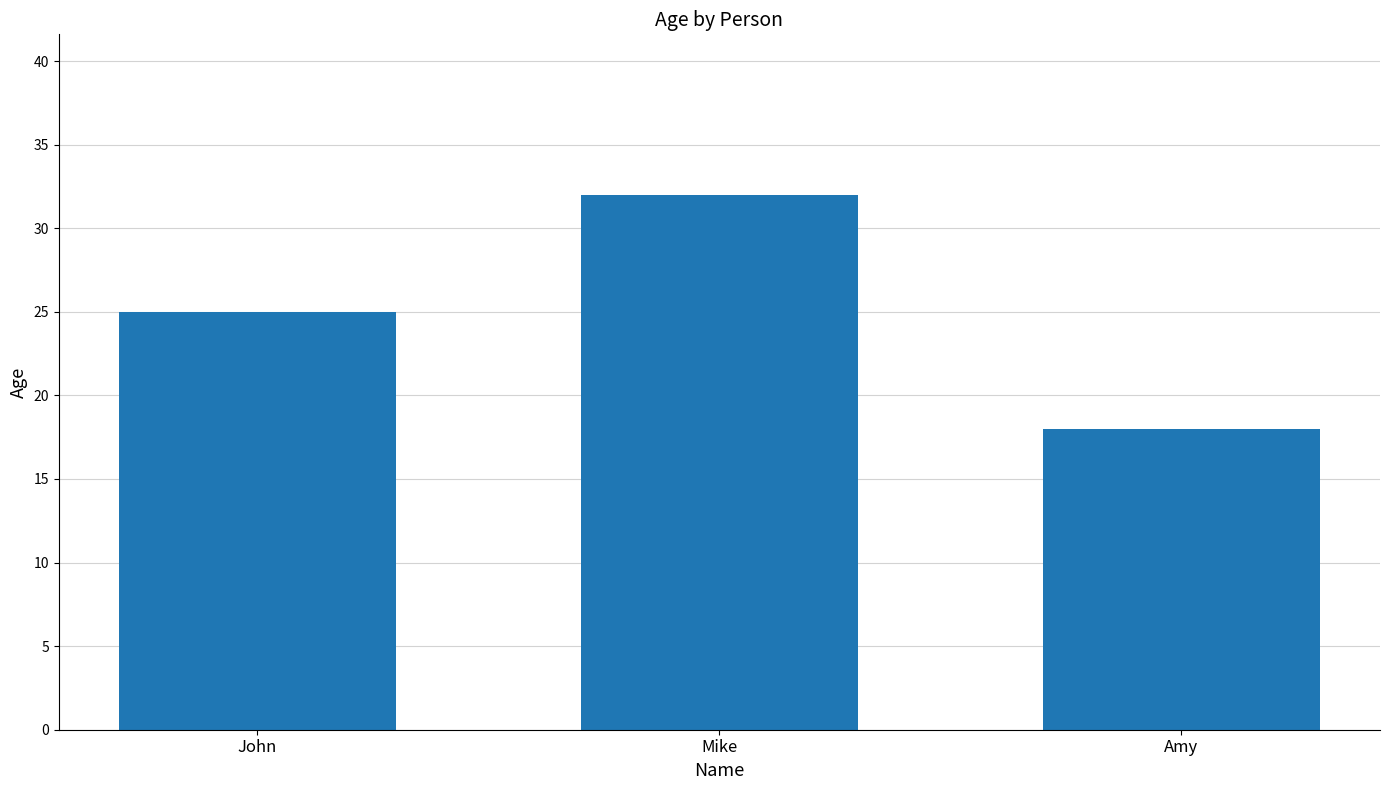

How many data points are less than 25?

1